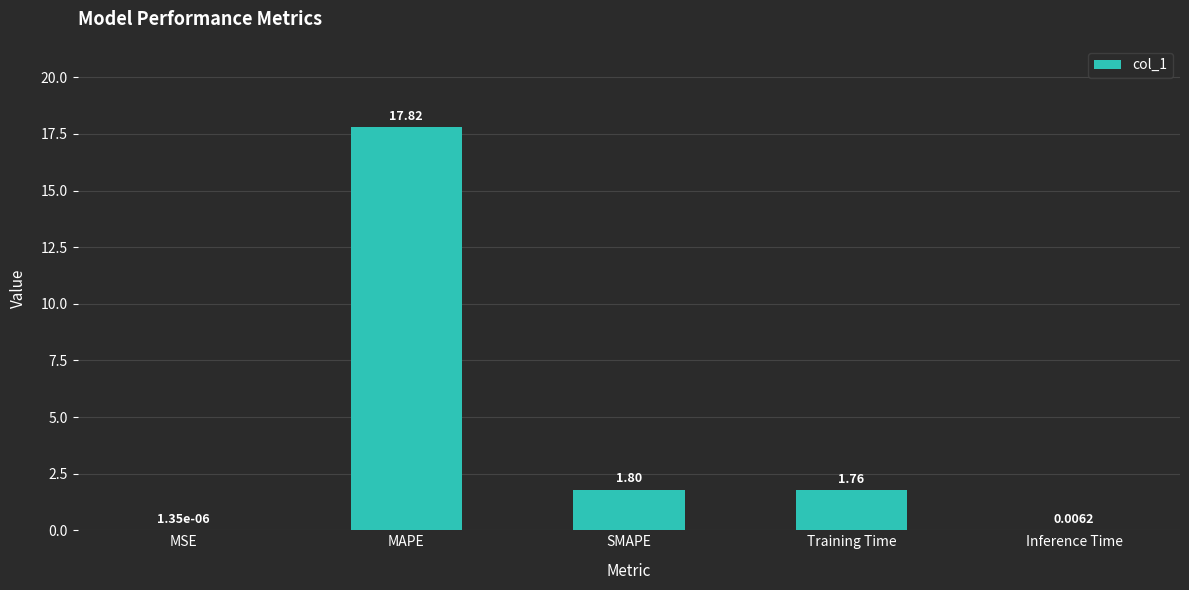

Which has a higher value, Training Time or MSE?

Training Time